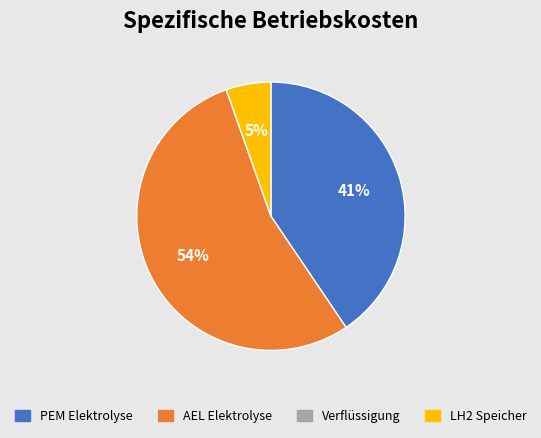

Does any single category account for the majority?

Yes